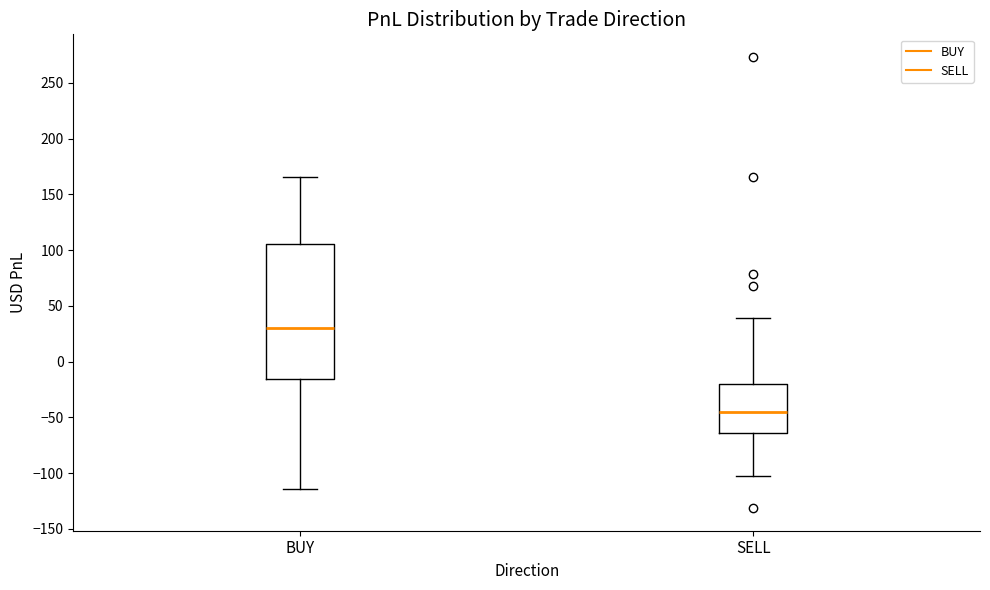

Reading left to right, read every box against the y-axis: the position of its median line, the range the box covers, and the ends of its whiskers. The values are not printed on the chart, so give them approximately, as read against the axis.

BUY: median 30, box -15 to 105, whiskers -115 to 165
SELL: median -45, box -65 to -20, whiskers -100 to 40